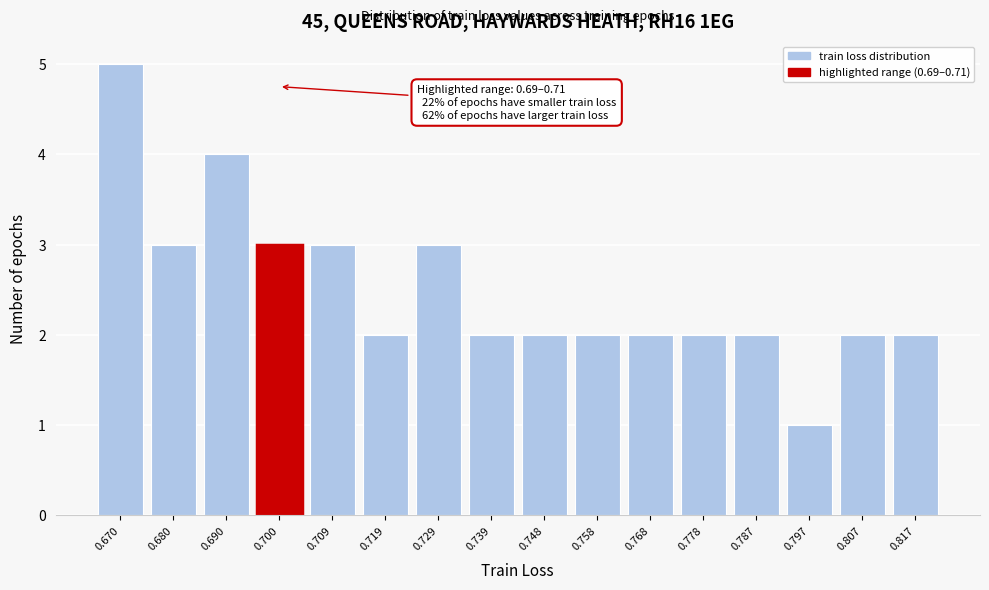

Reading right to left, extract all data points from this chart.

0.817=2	0.807=2	0.797=1	0.787=2	0.778=2	0.768=2	0.758=2	0.748=2	0.739=2	0.729=3	0.719=2	0.709=3	0.700=3	0.690=4	0.680=3	0.670=5